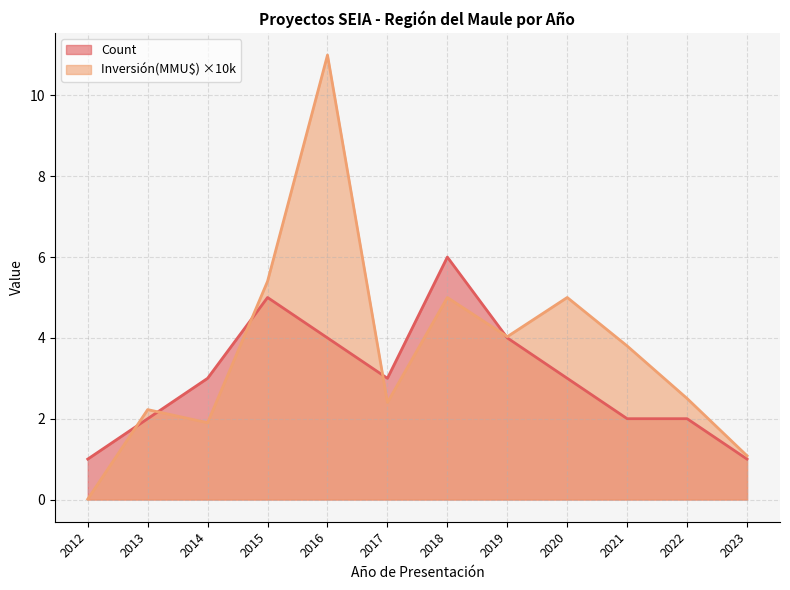

Which category has the lowest value in the Inversión(MMU$) series?

2012